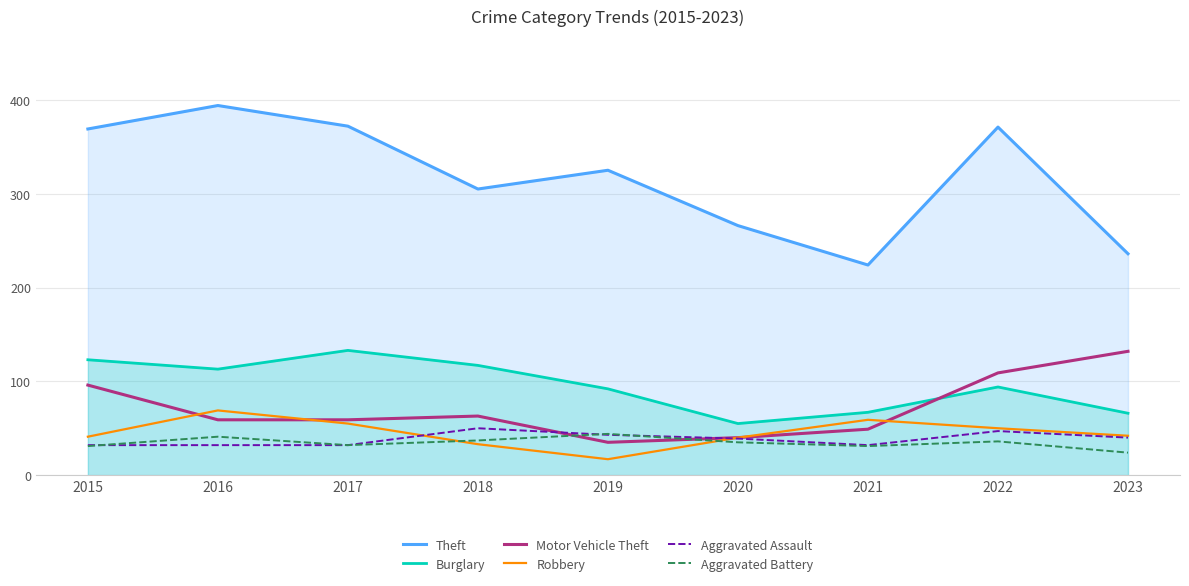

How many series are shown in this chart?

6